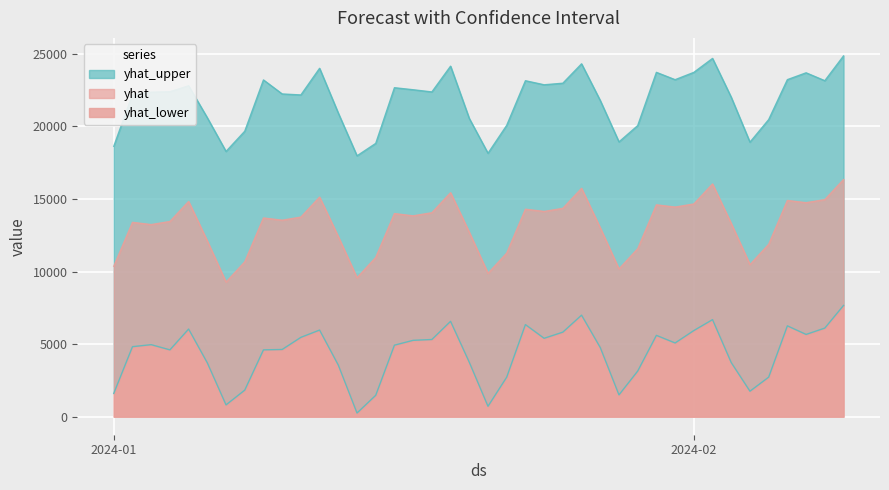

How many lines are shown in the chart?

3